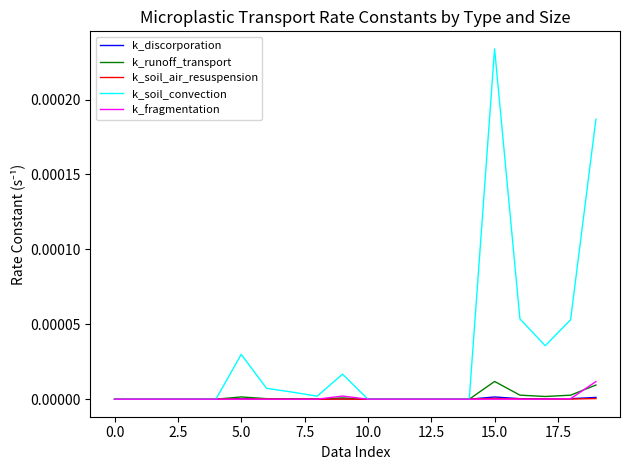

Which series has the widest spread of values?

k_soil_convection